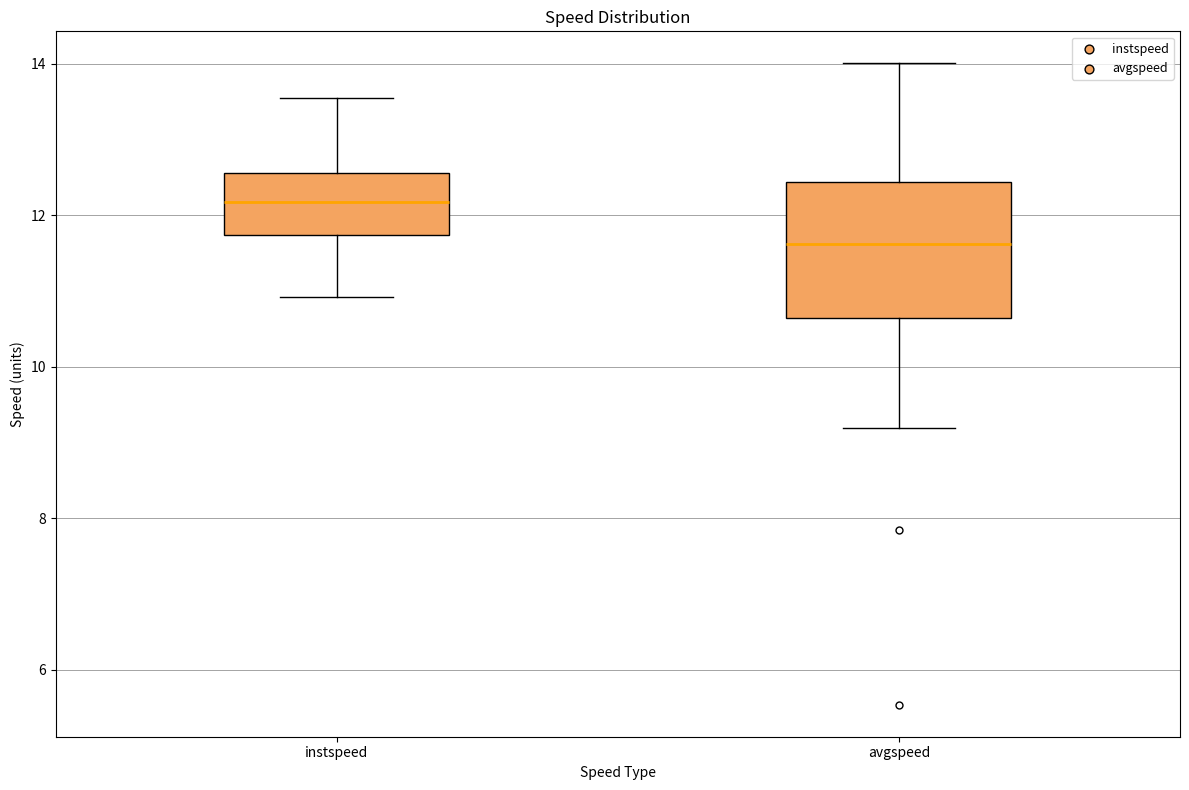

Where does the upper whisker of the box for instspeed end on the y-axis? The values are not printed on the chart, so give them approximately, as read against the axis.

13.6